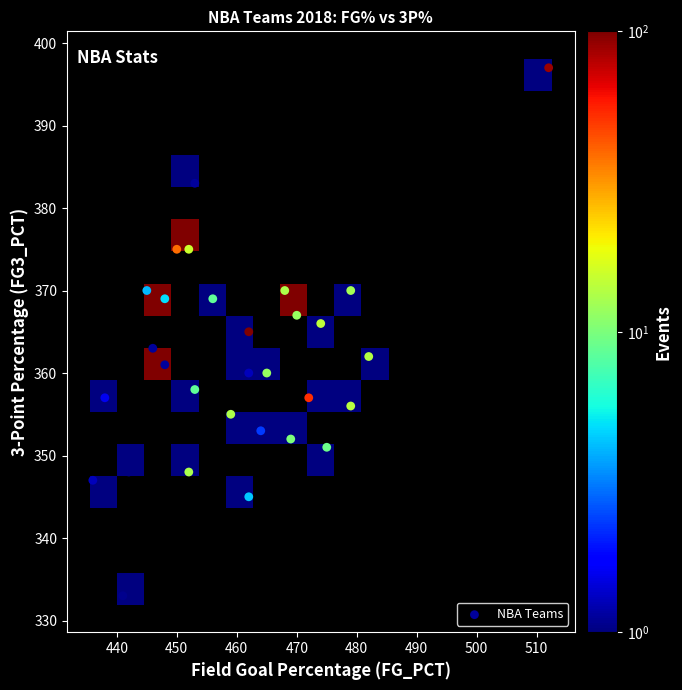

What is the range of Y values (max minus min)?

64